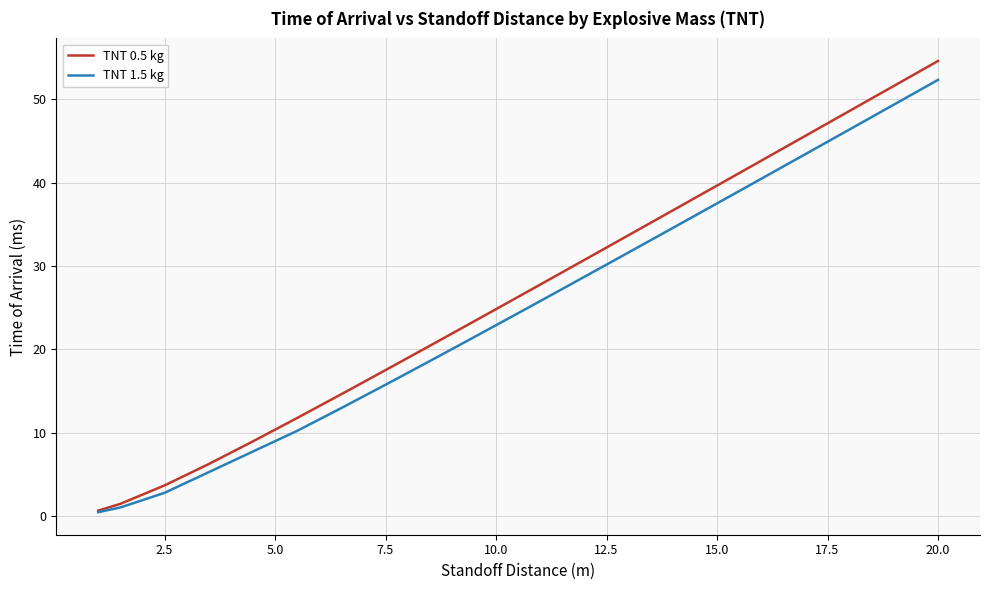

What is the label of the 14th point from the right?

11.5